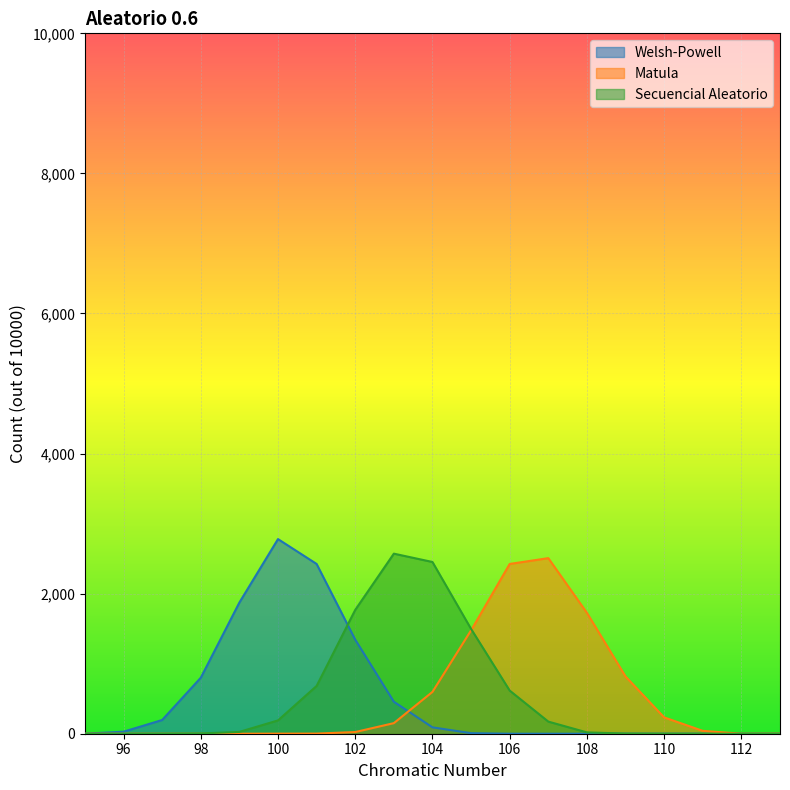

True or false: Secuencial Aleatorio and Matula cross at least once.

True